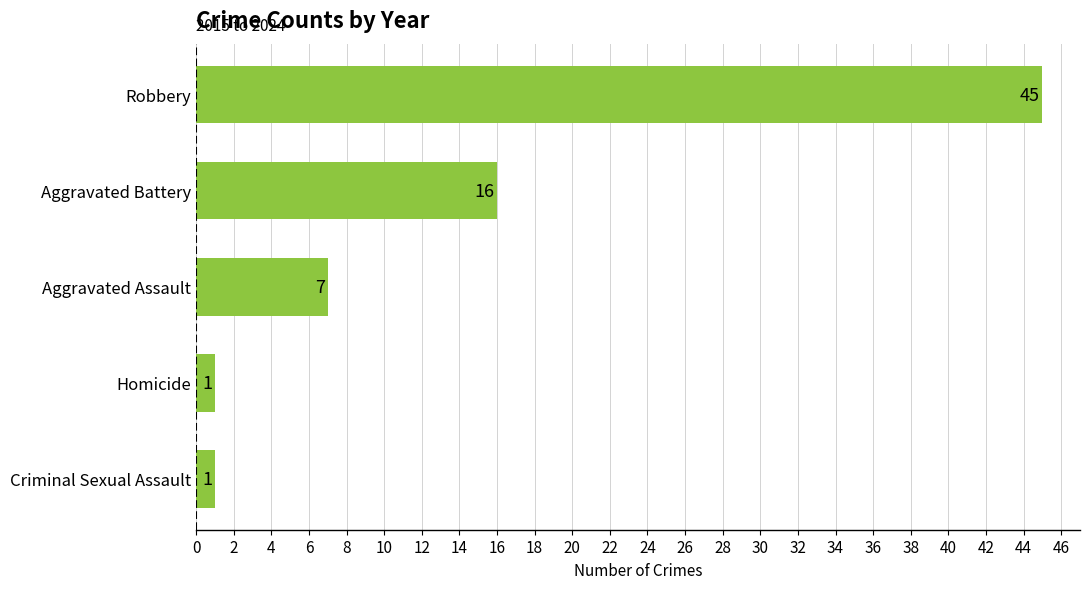

Reading top to bottom, transcribe all the data shown in this chart.

Robbery=45	Aggravated Battery=16	Aggravated Assault=7	Homicide=1	Criminal Sexual Assault=1